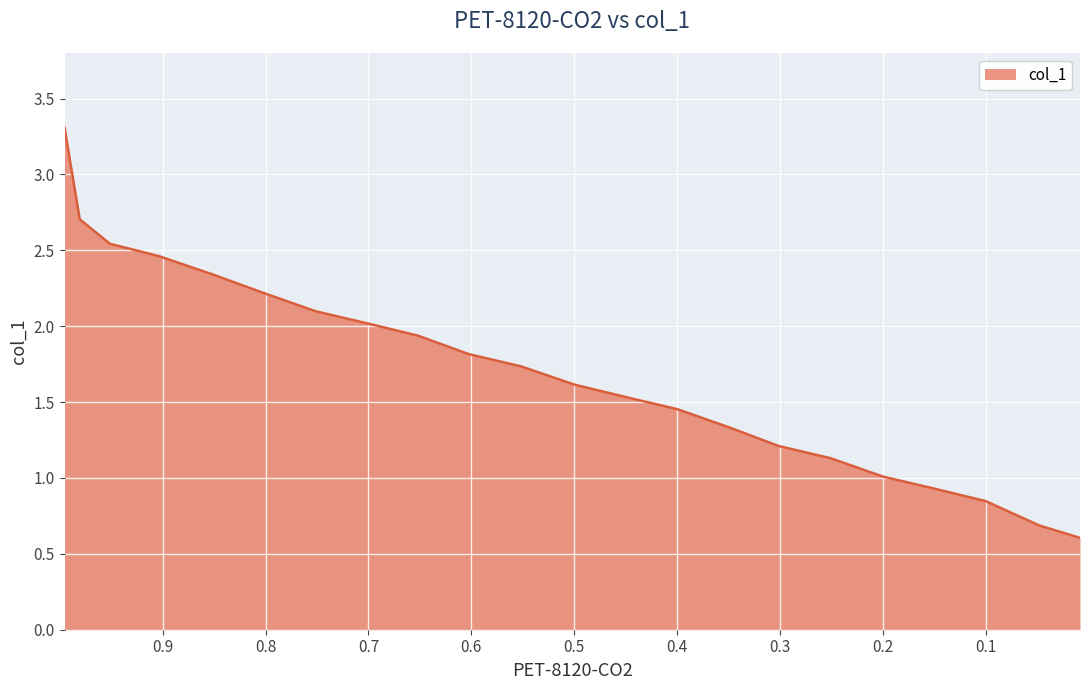

How many lines are shown in the chart?

1